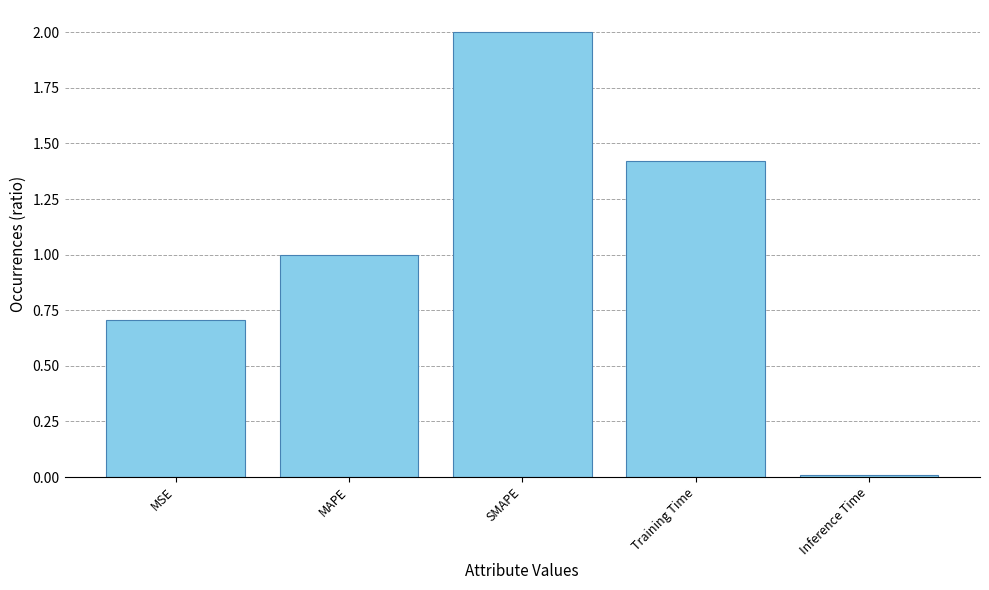

Which label corresponds to the largest value in the chart?

SMAPE